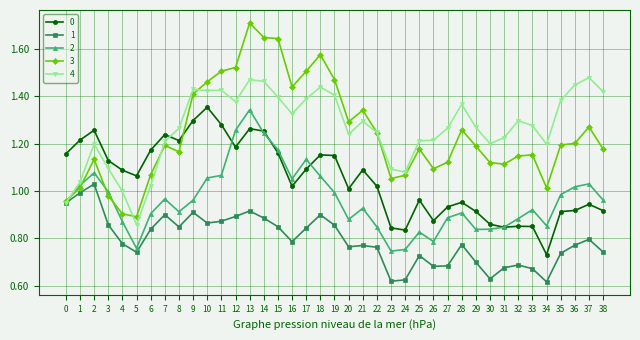

True or false: 4 has more than 0 points higher than both neighbors.

True